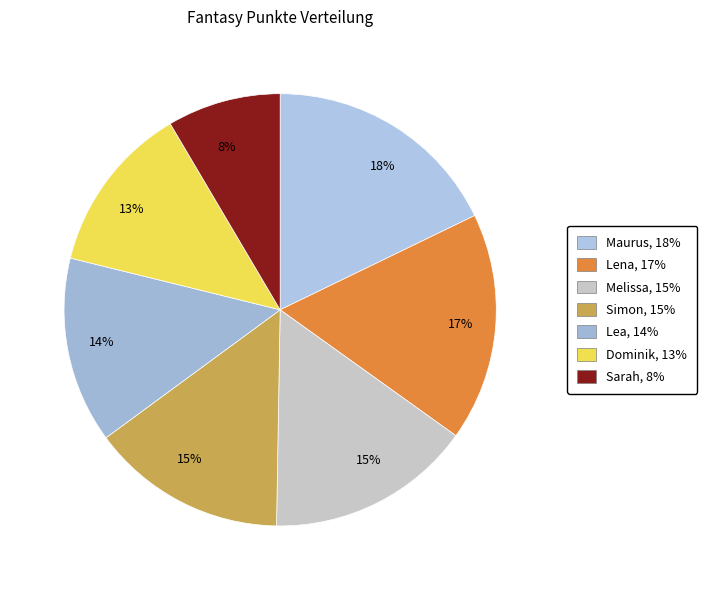

Rank the categories by value from lowest to highest.

Sarah, Dominik, Lea, Simon, Melissa, Lena, Maurus